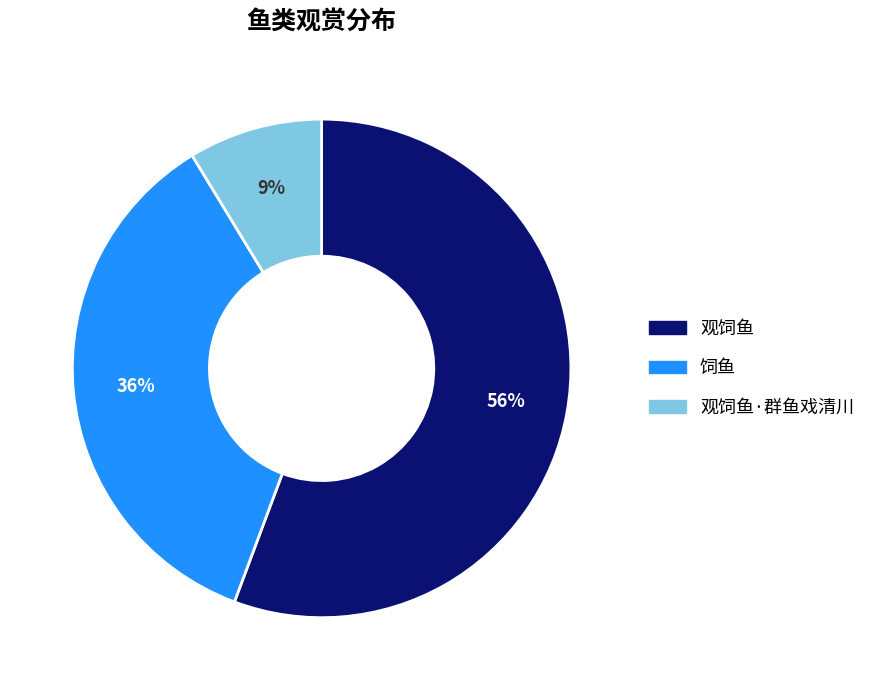

Is there any slice that represents more than half of the pie?

Yes